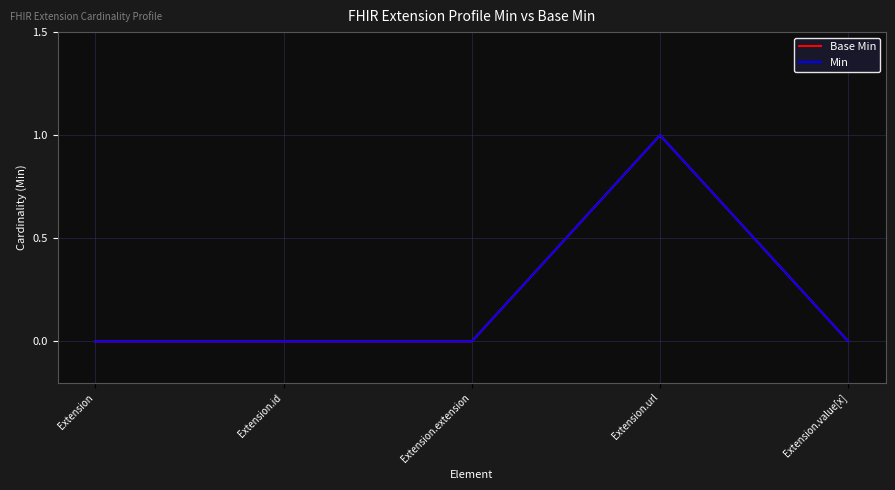

Does the chart have visible grid lines?

Yes